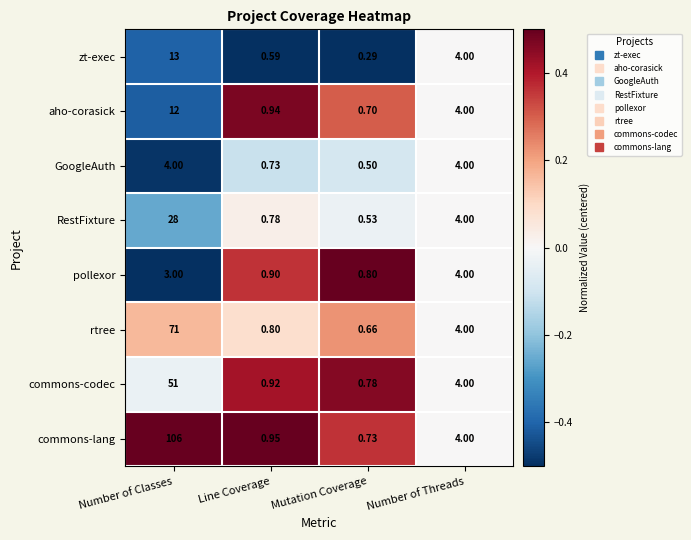

Which category has the highest value across all series?

Number of Classes